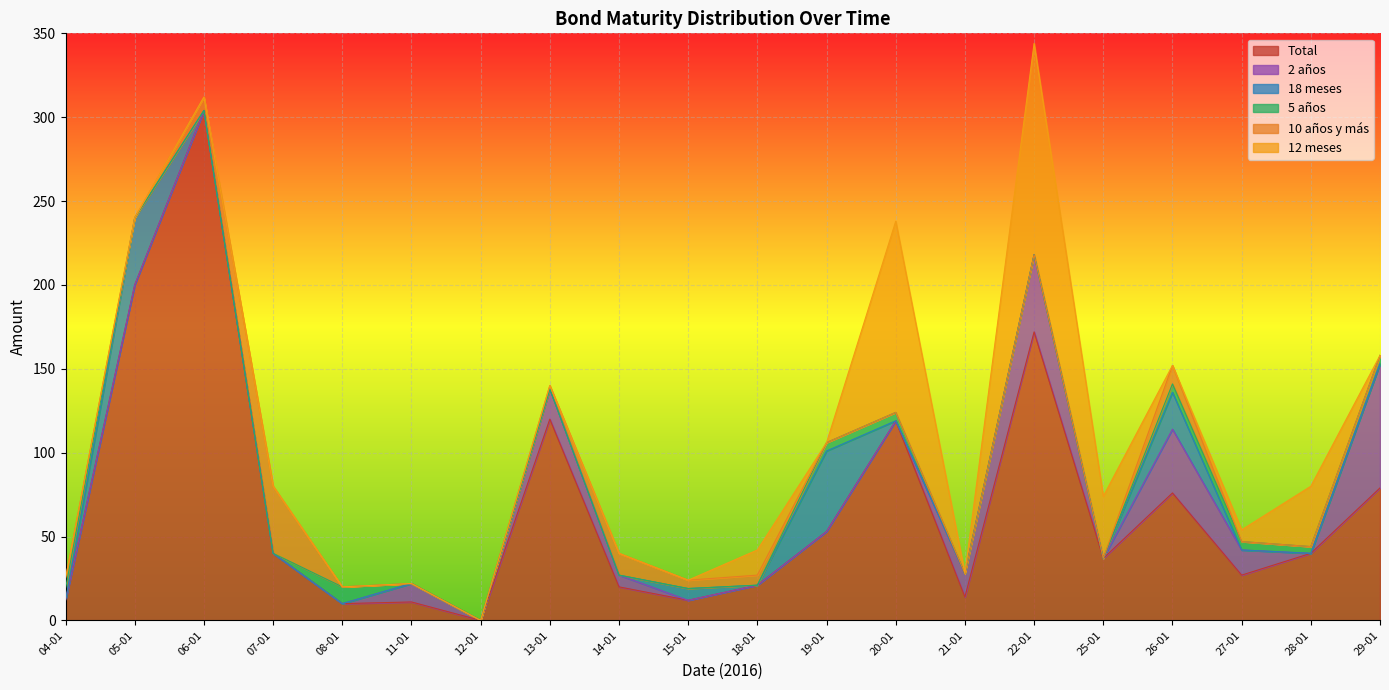

Which series has the largest total across all categories?

Total